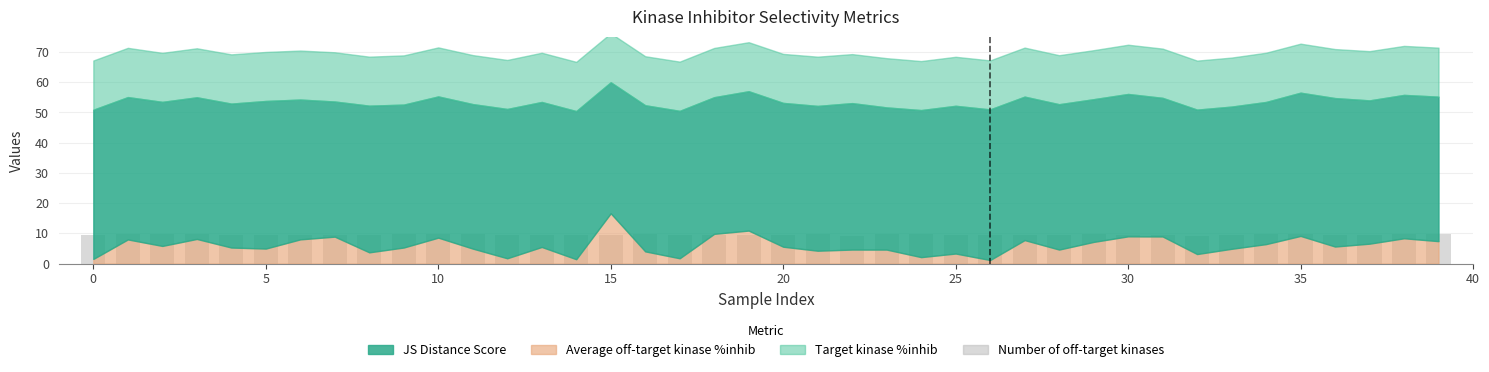

How many bars are there in total?

40